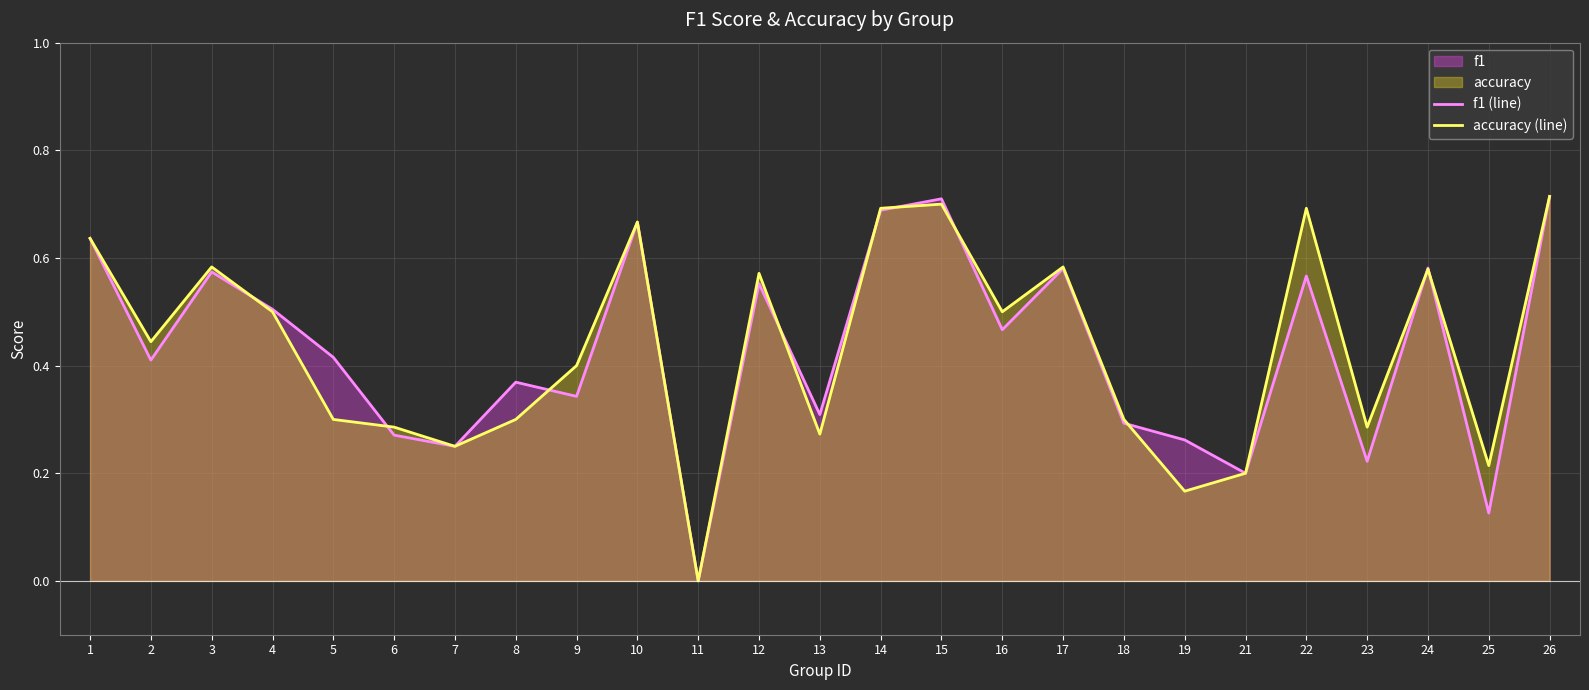

In accuracy (line), how many points are higher than both neighbors (excluding endpoints)?

7